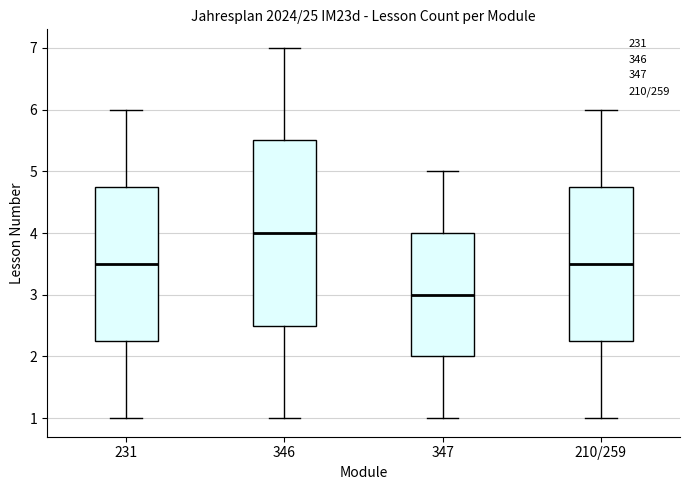

Which box has the lowest median line?

347